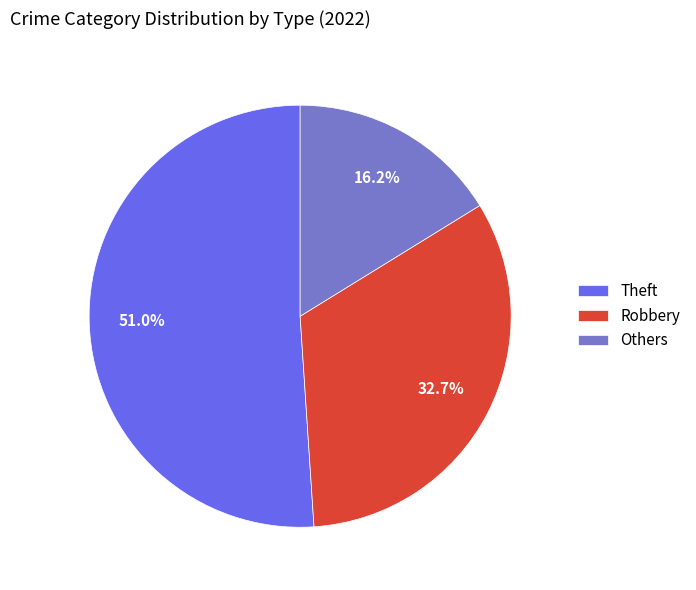

Combined, do Theft and Robbery account for over 50%?

Yes